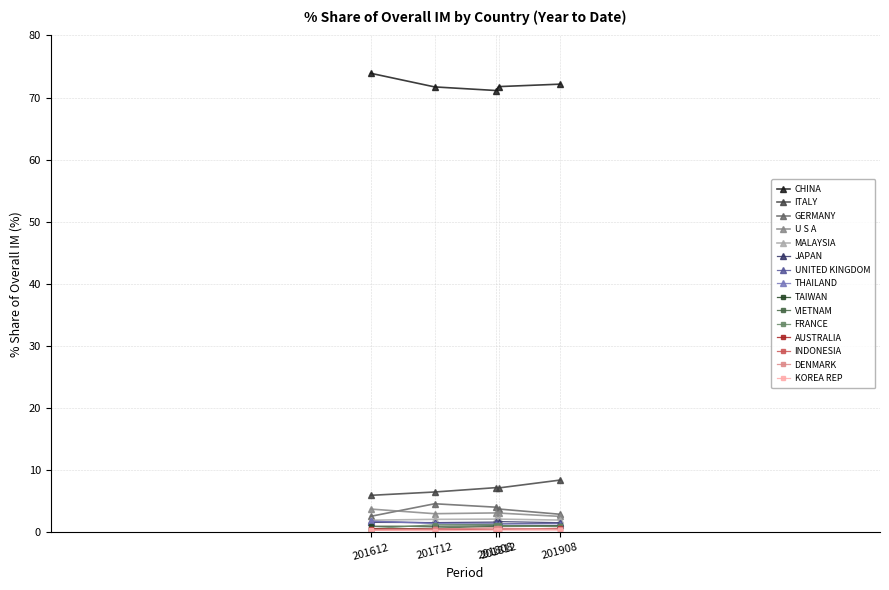

True or false: CHINA and THAILAND cross at least once.

False